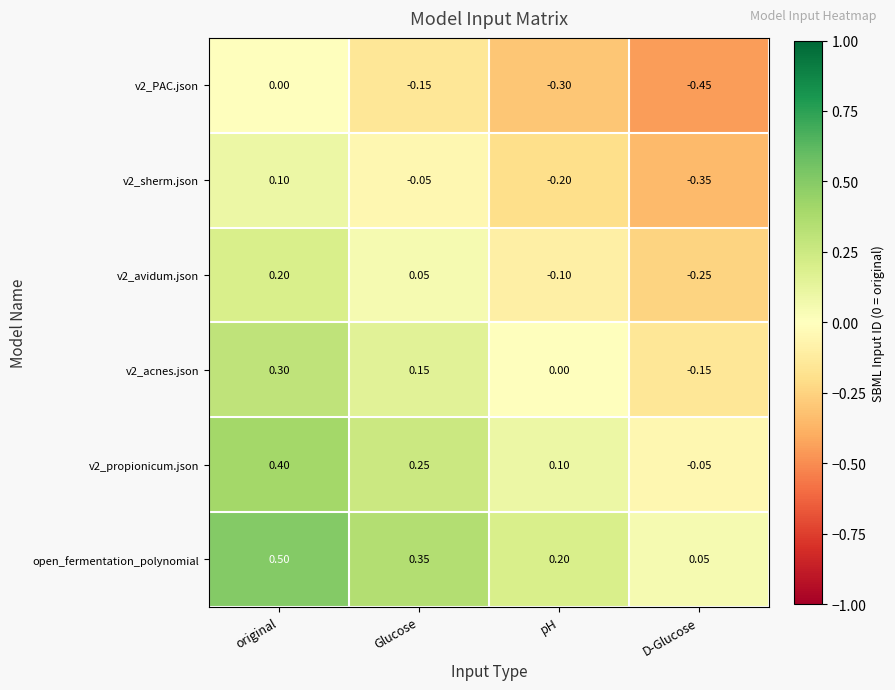

At which label does v2_propionicum.json reach its peak?

original